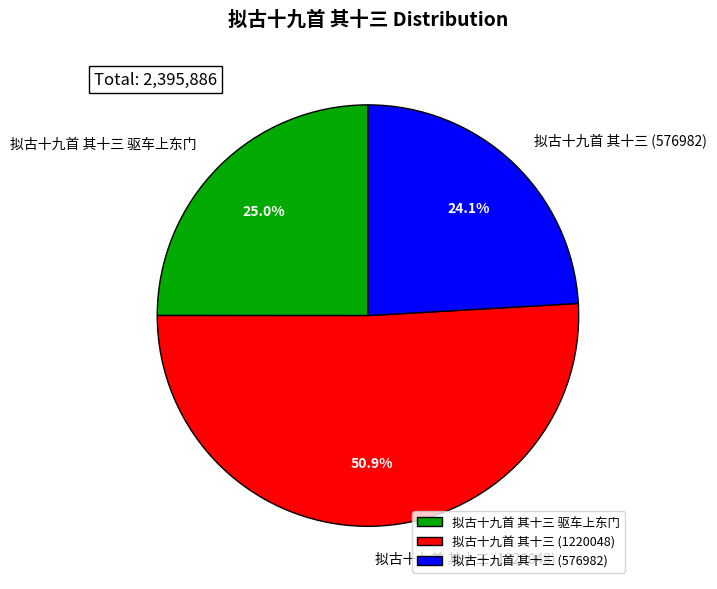

What is the ratio of the value at 拟古十九首 其十三 (576982) to the value at 拟古十九首 其十三 驱车上东门?

1.0